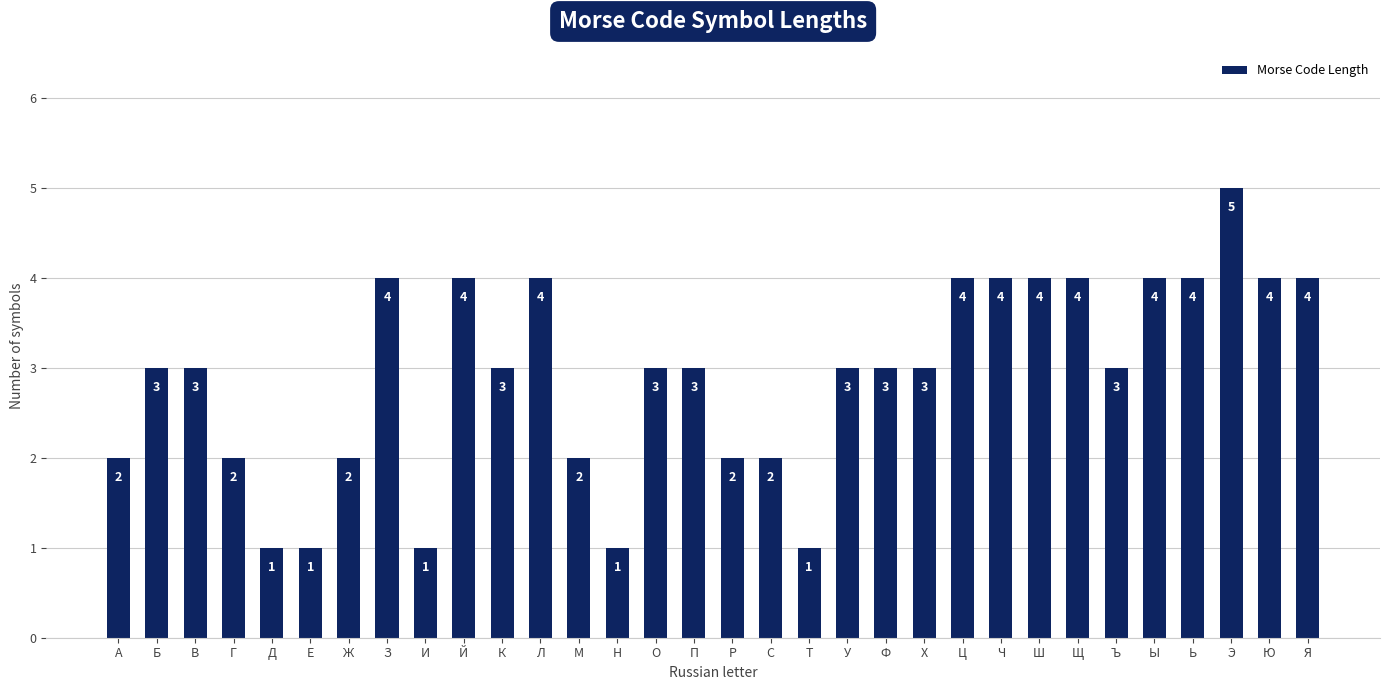

True or false: the data shows 1 at Й.

False